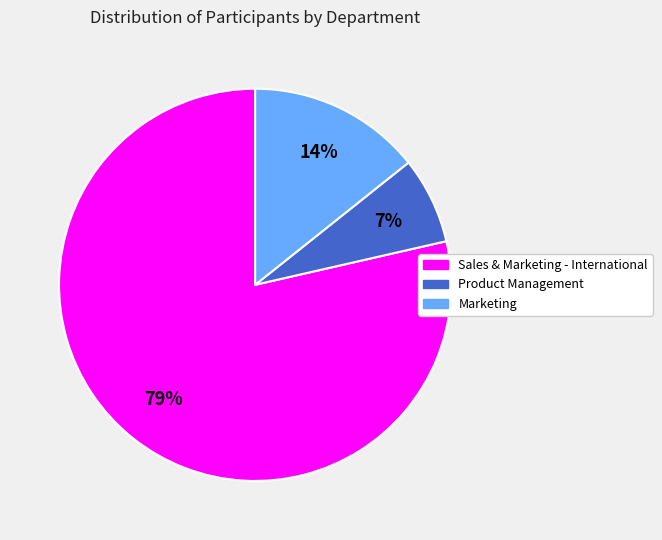

Count the number of slices in the pie.

3